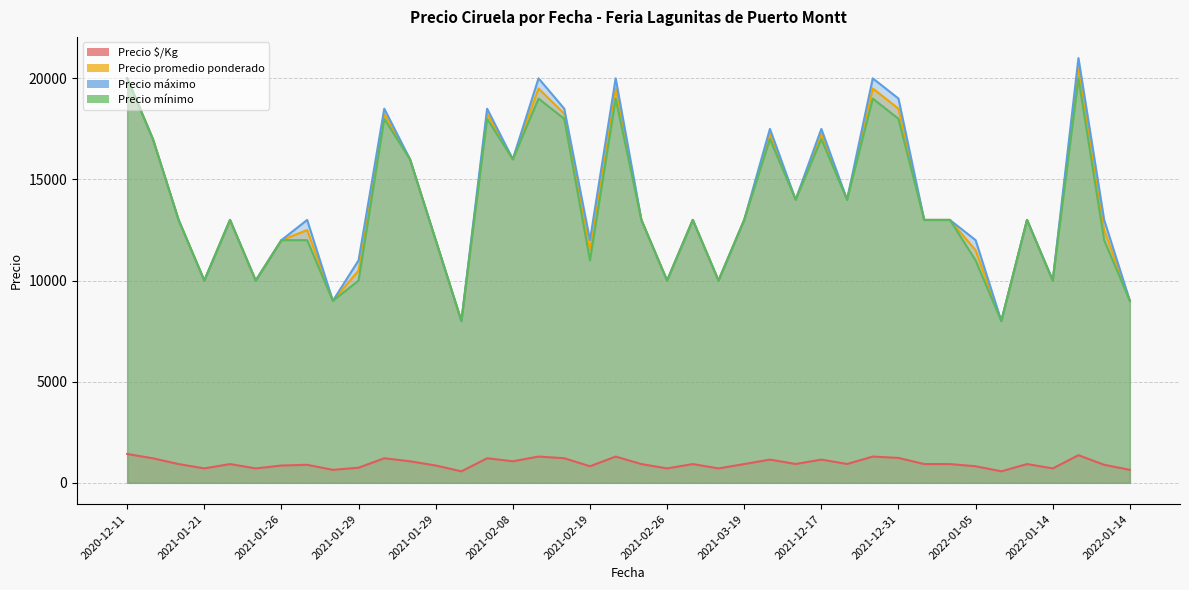

What is the difference between the Precio máximo values at 2021-12-21 and 2021-05-07?

3500